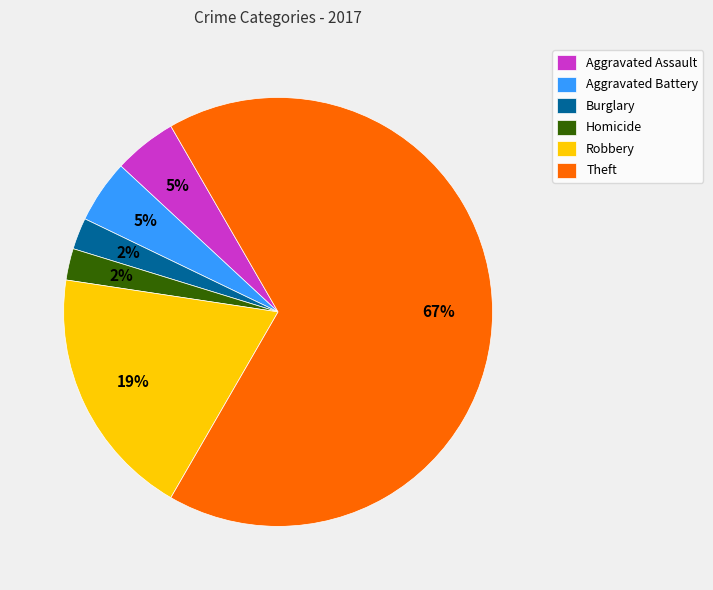

Is the sum of Aggravated Battery and Aggravated Assault greater than half?

No